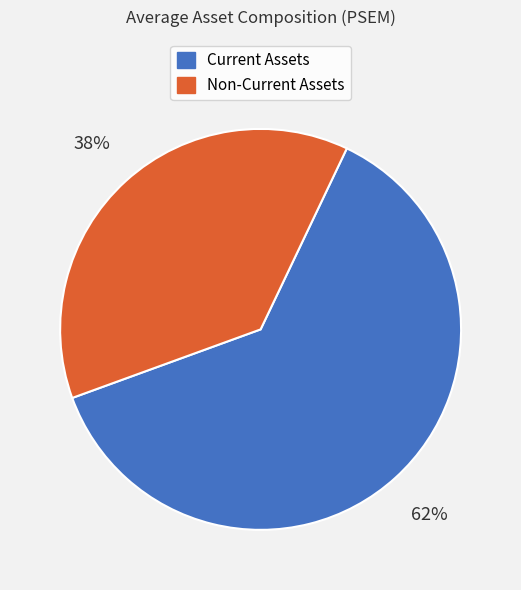

Rank the categories by value from highest to lowest.

Current Assets, Non-Current Assets